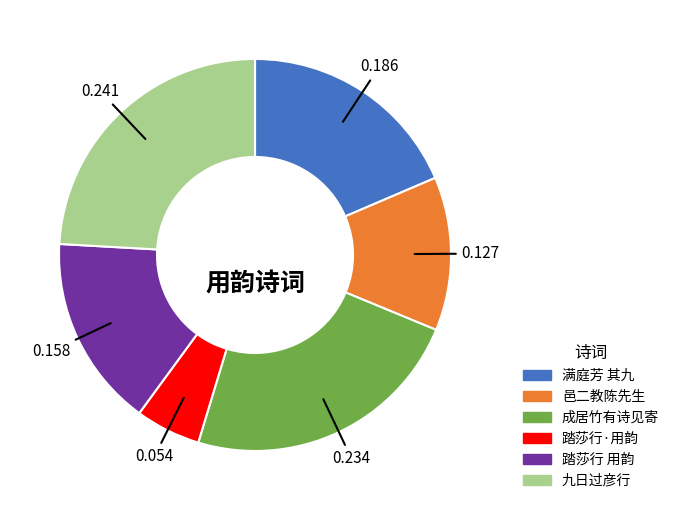

How many slices are in this pie chart?

6